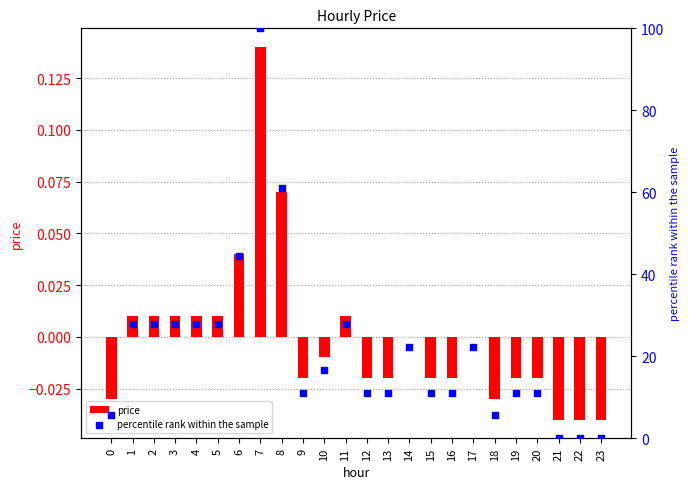

What is the total value across all series at 13?

11.1